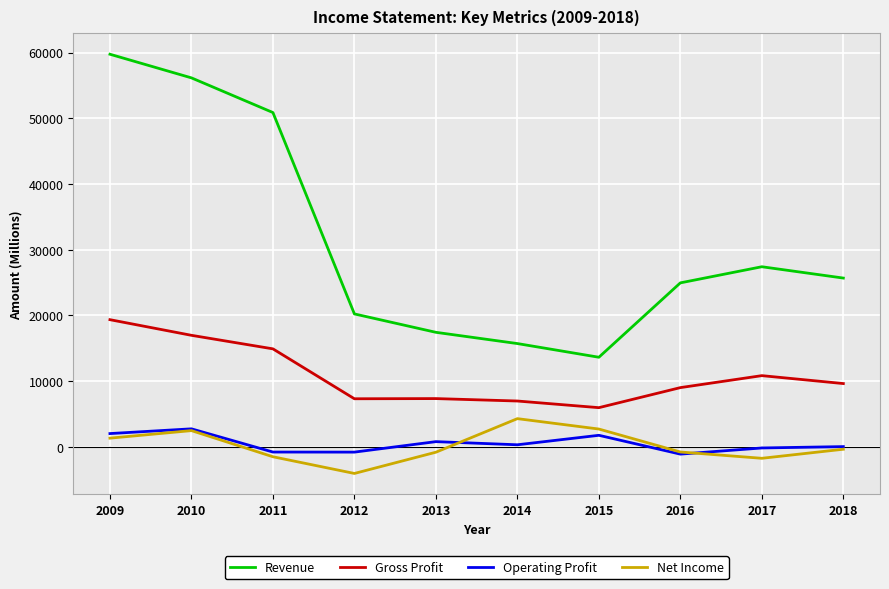

The value of Gross Profit at 2015 is 5940. True or false?

True